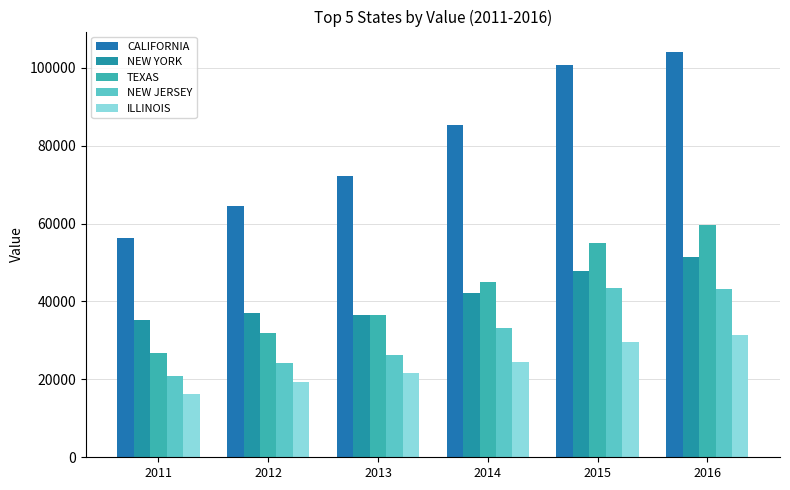

What is the difference between the second highest and minimum values in the TEXAS series?

28215